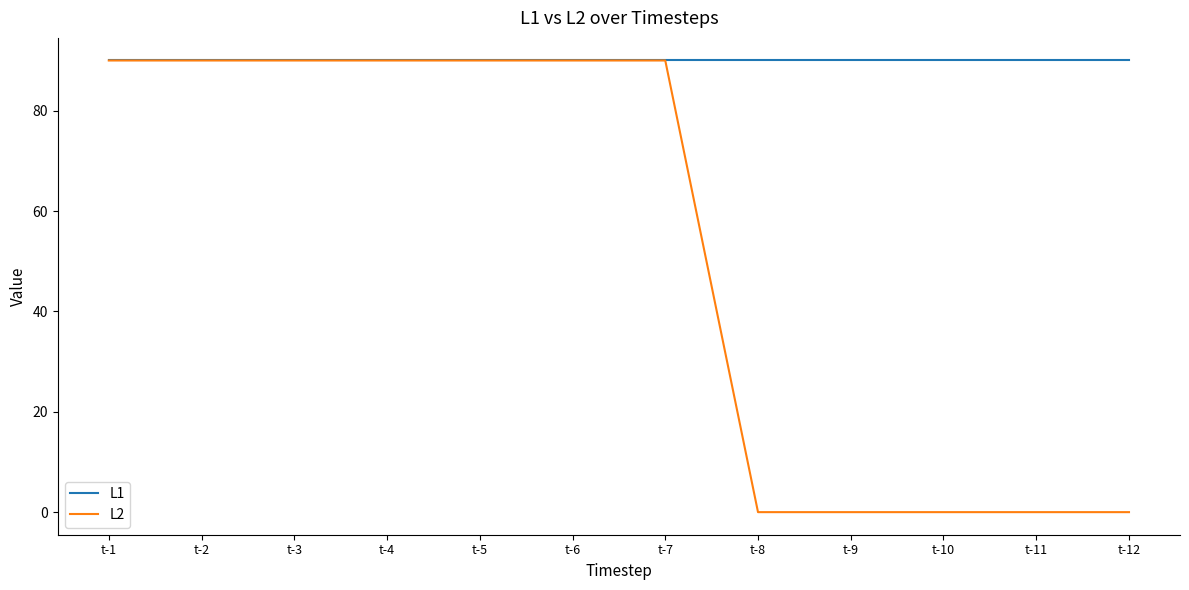

What is the highest value of the L2 series?

90